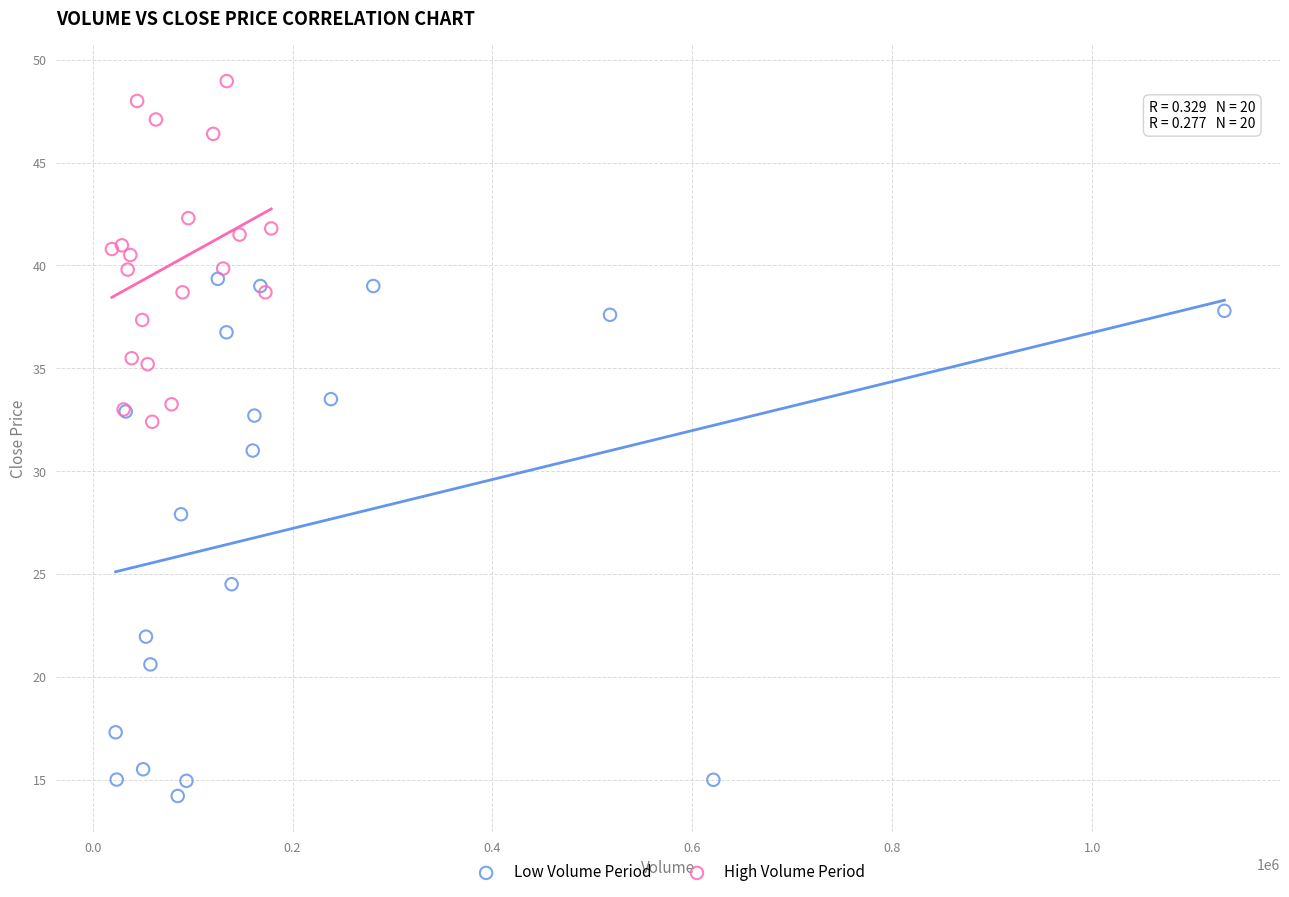

Which series contains the highest Y value?

High Volume Period